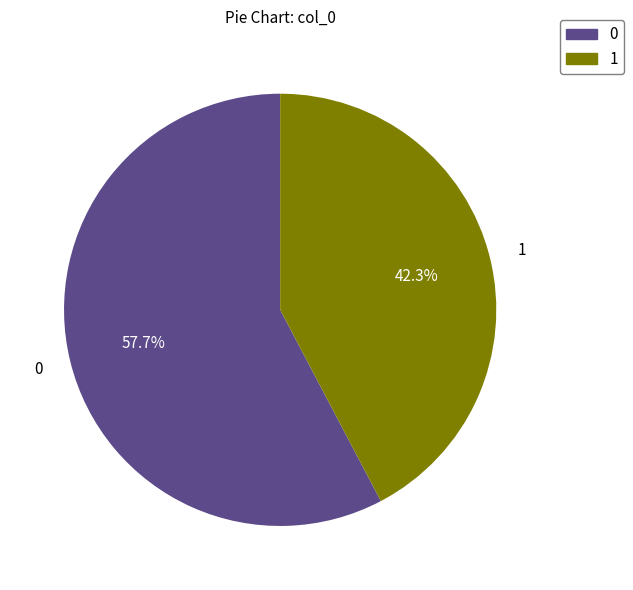

To the nearest percent, what percentage of the pie is 0?

58%